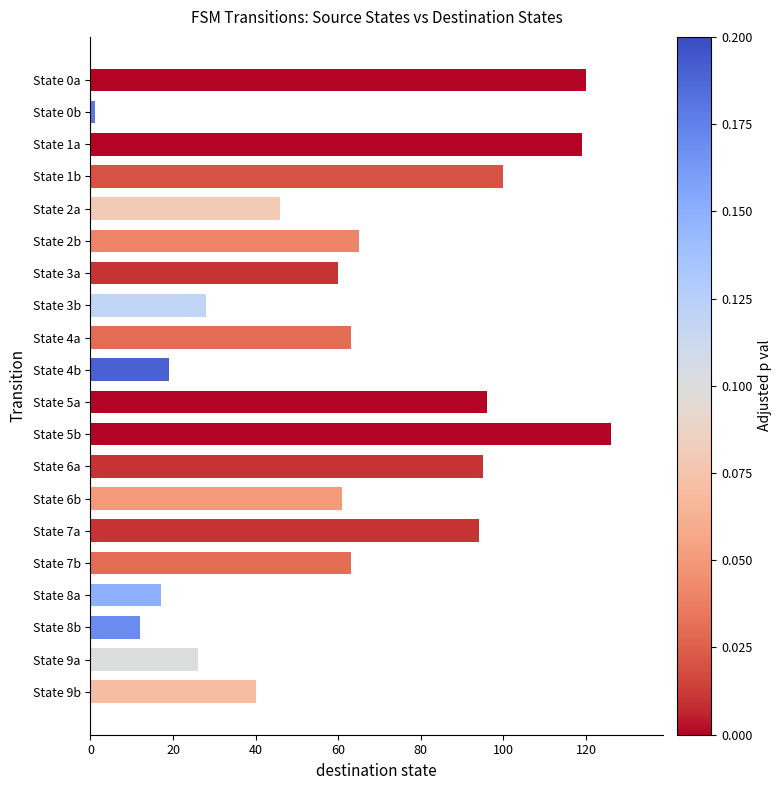

The value at State 4b is 4. True or false?

False